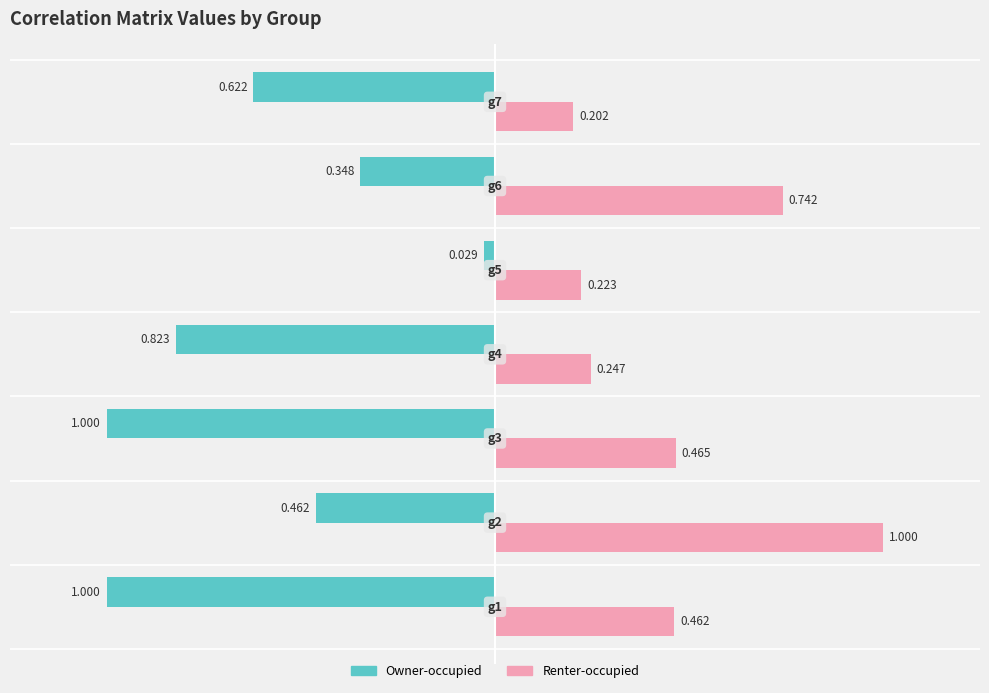

List the series in order of their overall mean, lowest first.

Owner-occupied, Renter-occupied